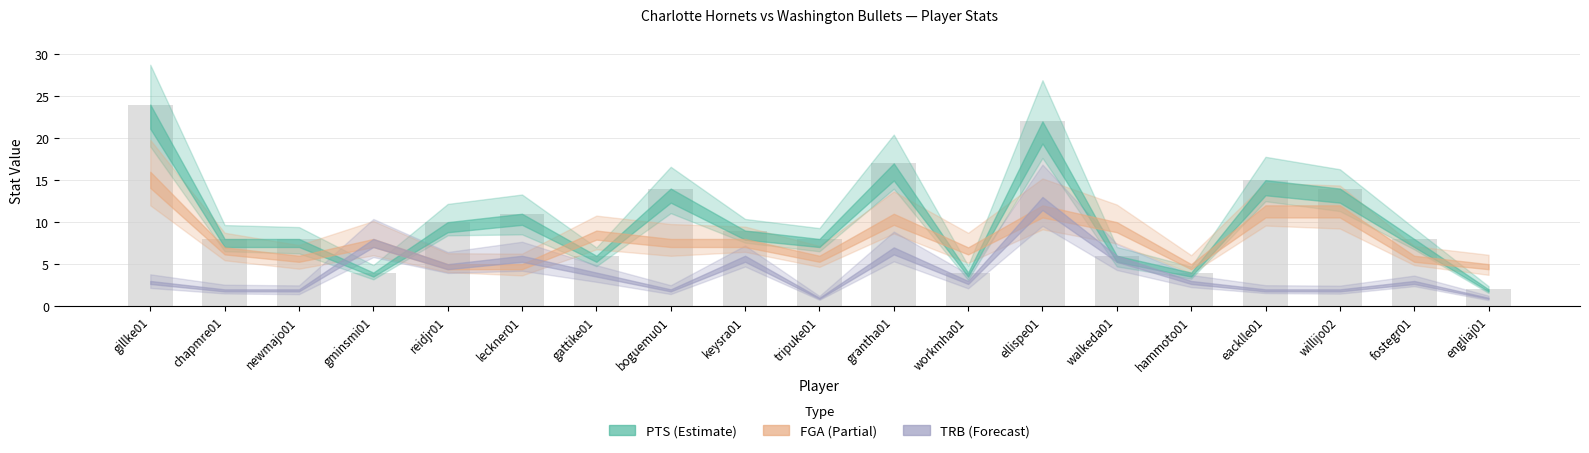

The value of TRB at gminsmi01 is 5. True or false?

False